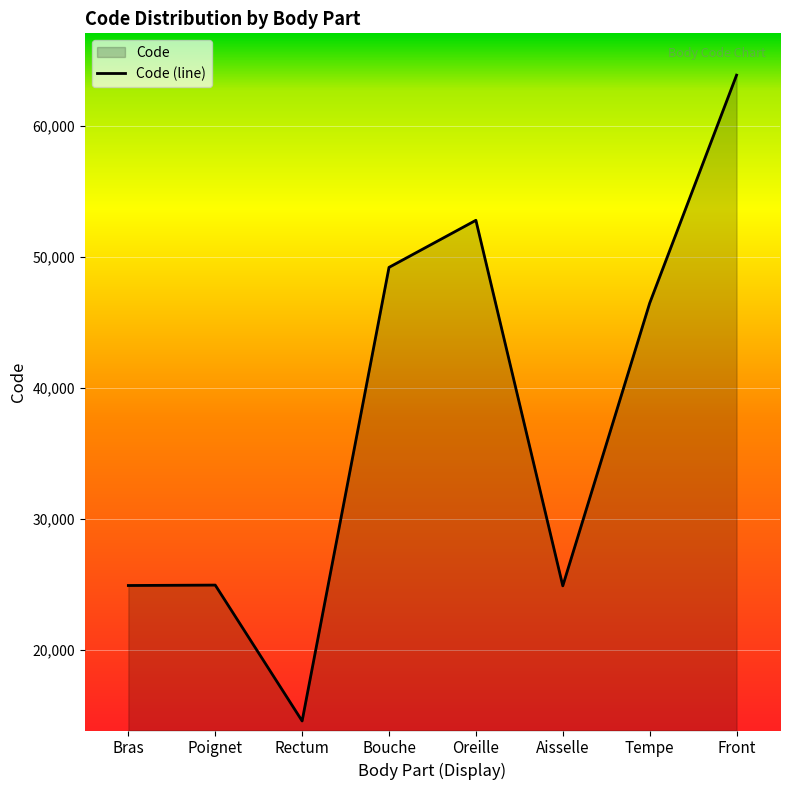

Rank the categories by value from lowest to highest.

Rectum, Aisselle, Bras, Poignet, Tempe, Bouche, Oreille, Front